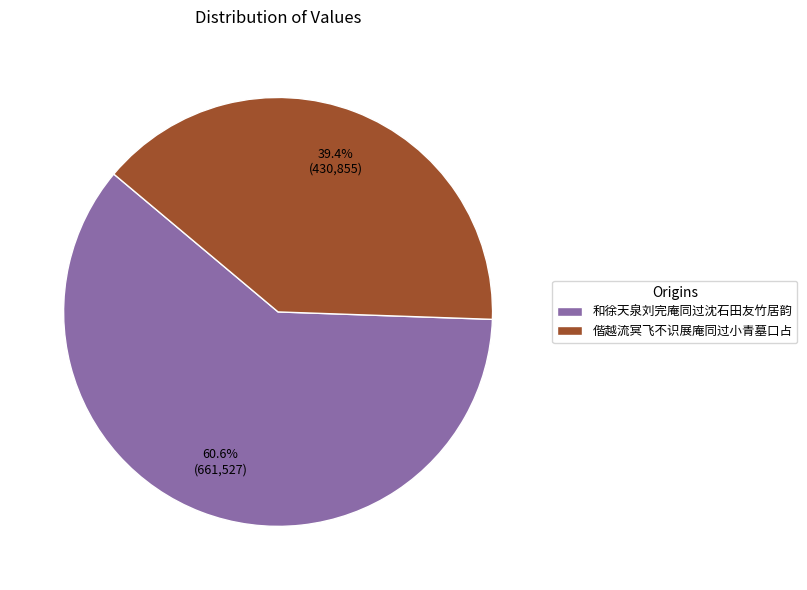

What percentage do 偕越流冥飞不识展庵同过小青墓口占 and 和徐天泉刘完庵同过沈石田友竹居韵 together represent?

100.0%